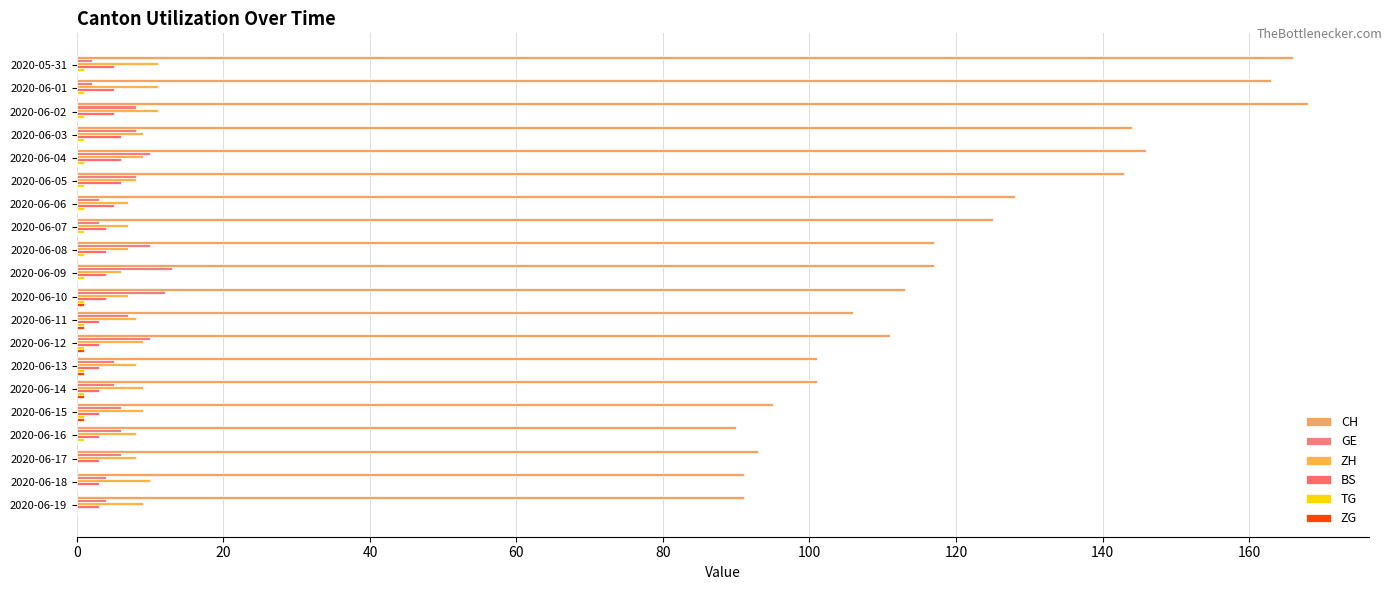

Count the number of categories in the chart.

20